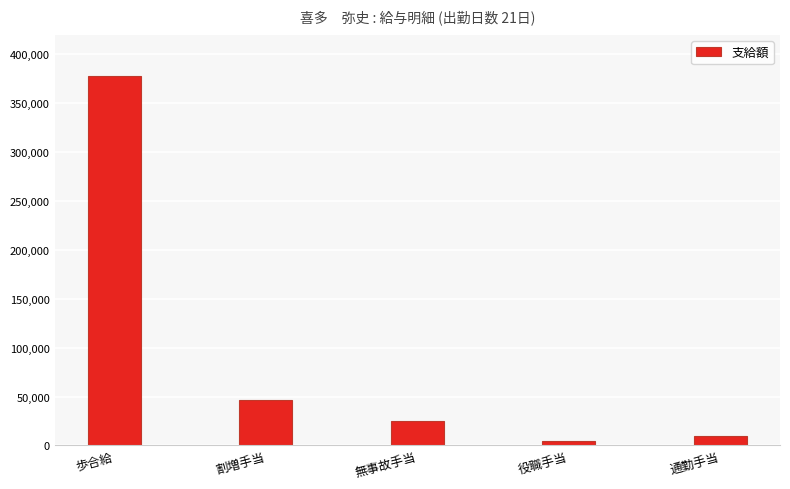

Does the chart contain any negative values?

No